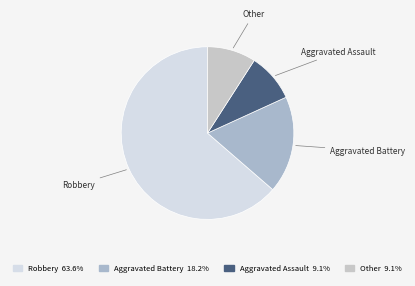

Which slice is the largest?

Robbery